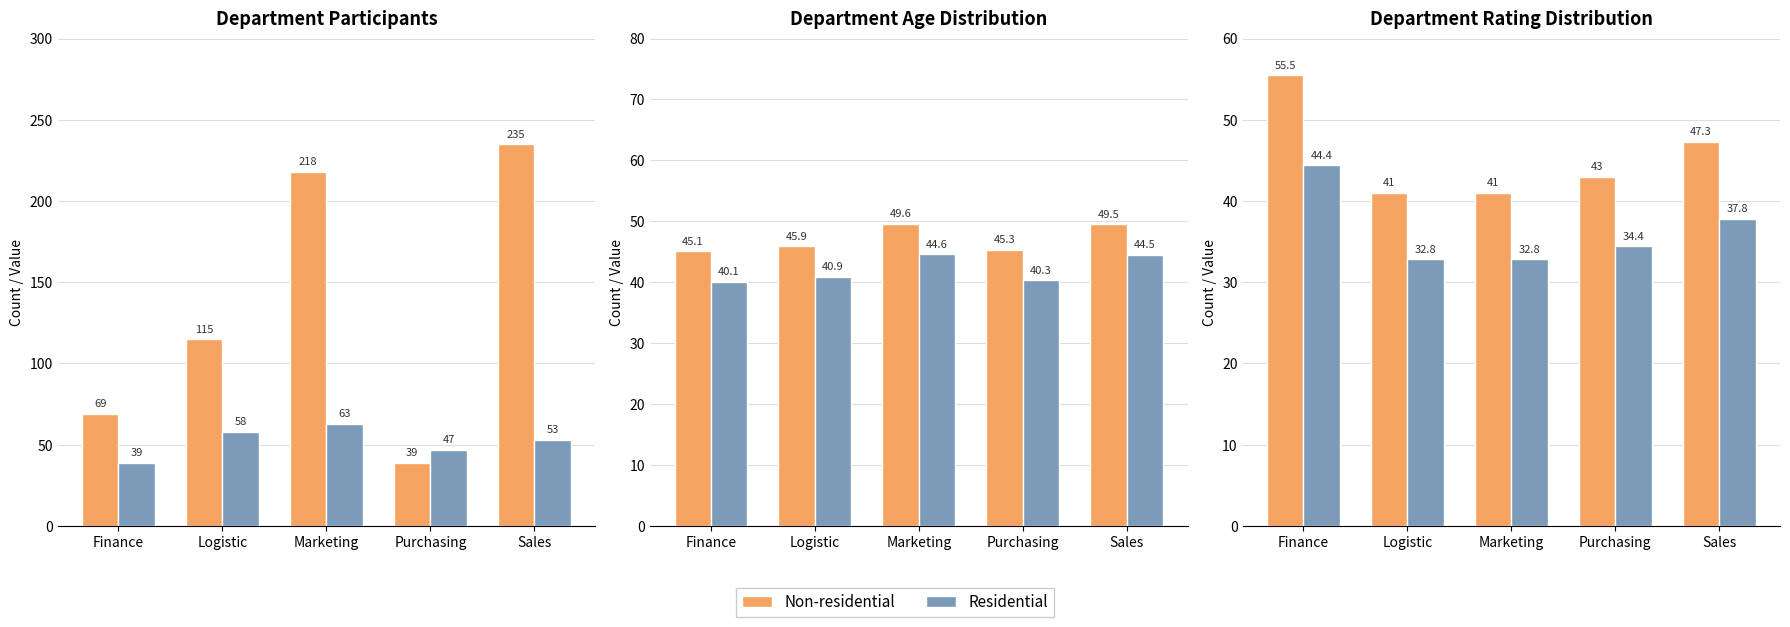

Which label corresponds to the smallest value in the chart?

Logistic